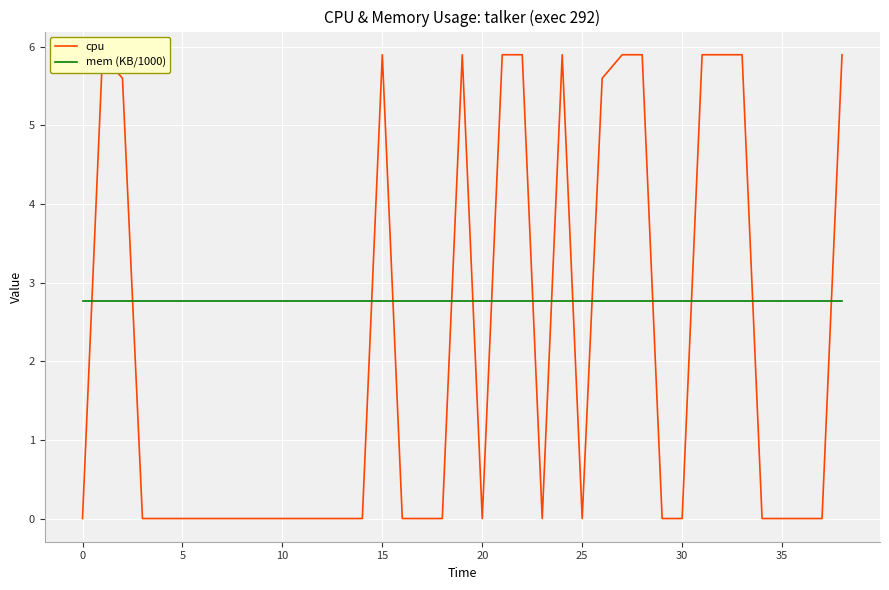

What is the label of the 29th point from the left?

28